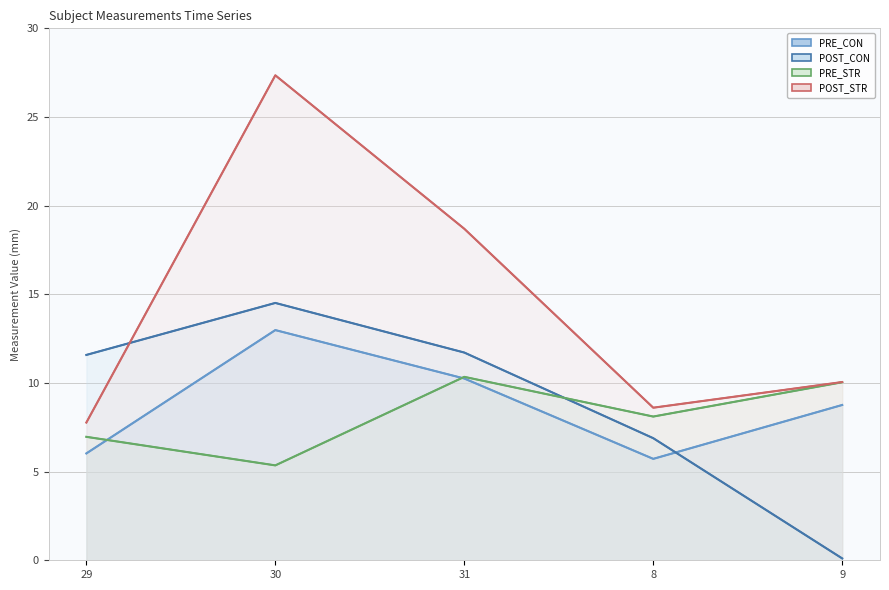

Between 30 and 31, which series saw the biggest shift?

POST_STR